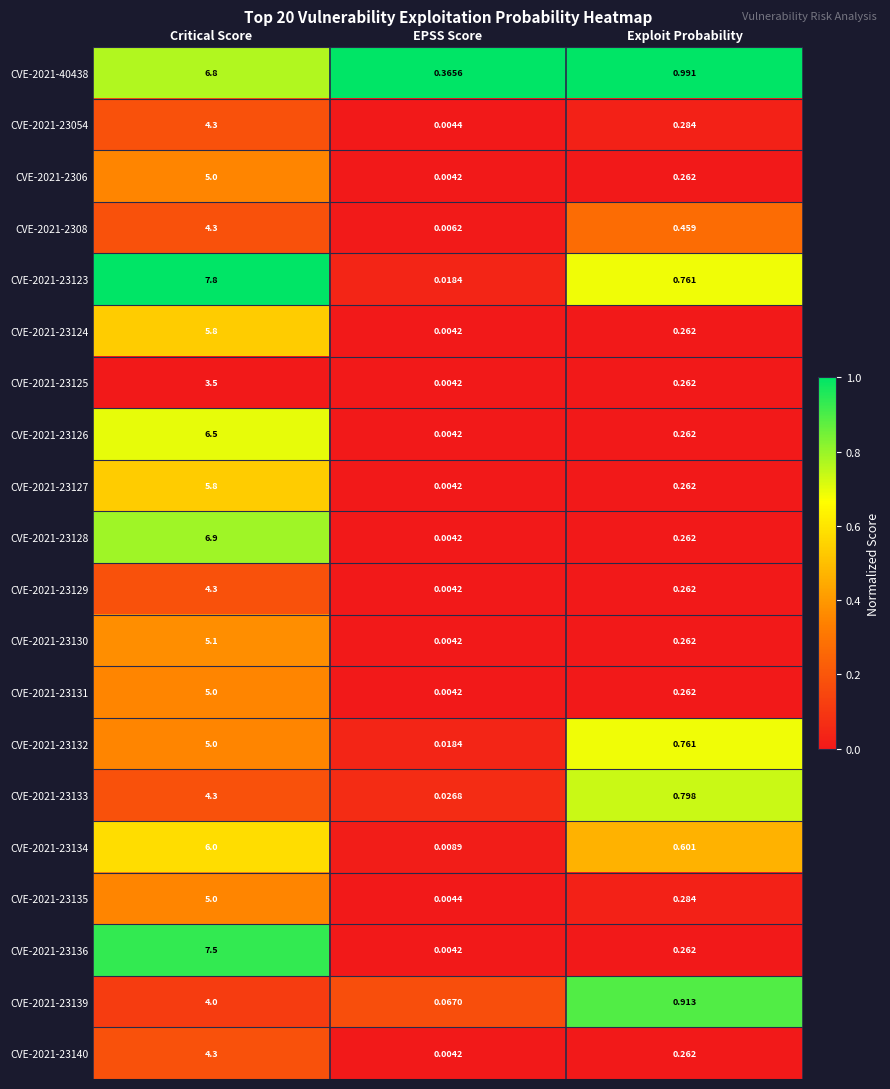

Which category has the highest value across all series?

Critical Score